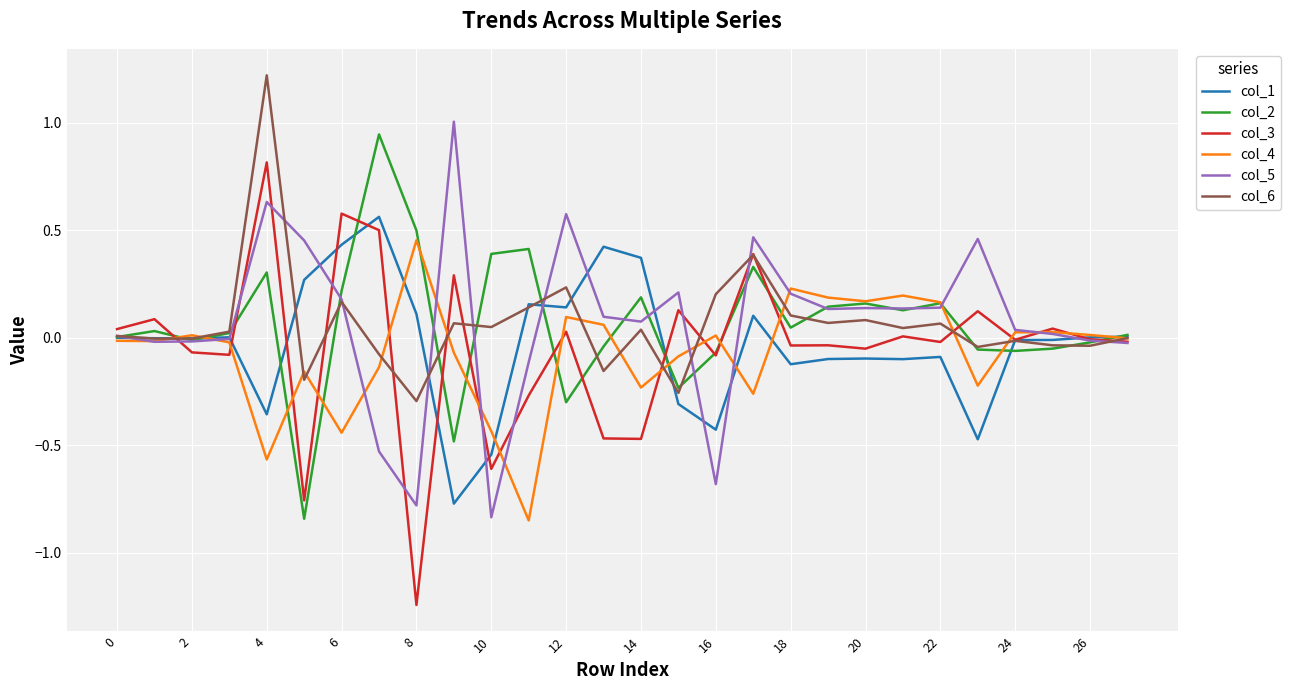

Which series has the widest spread of values?

col_3